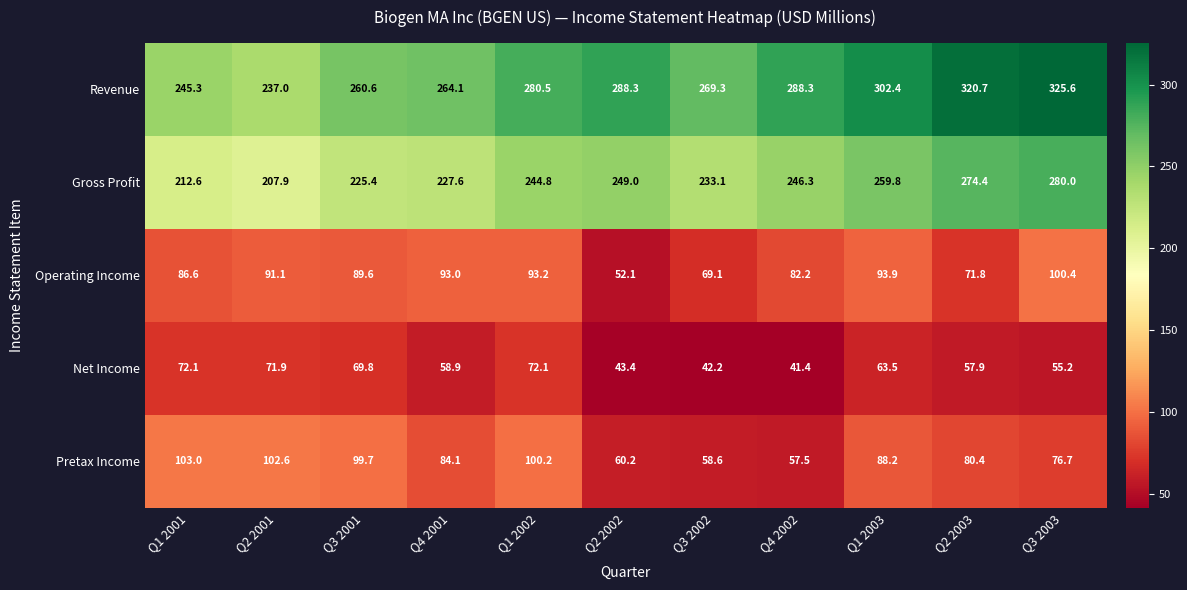

What is the maximum value shown in the chart?

325.6